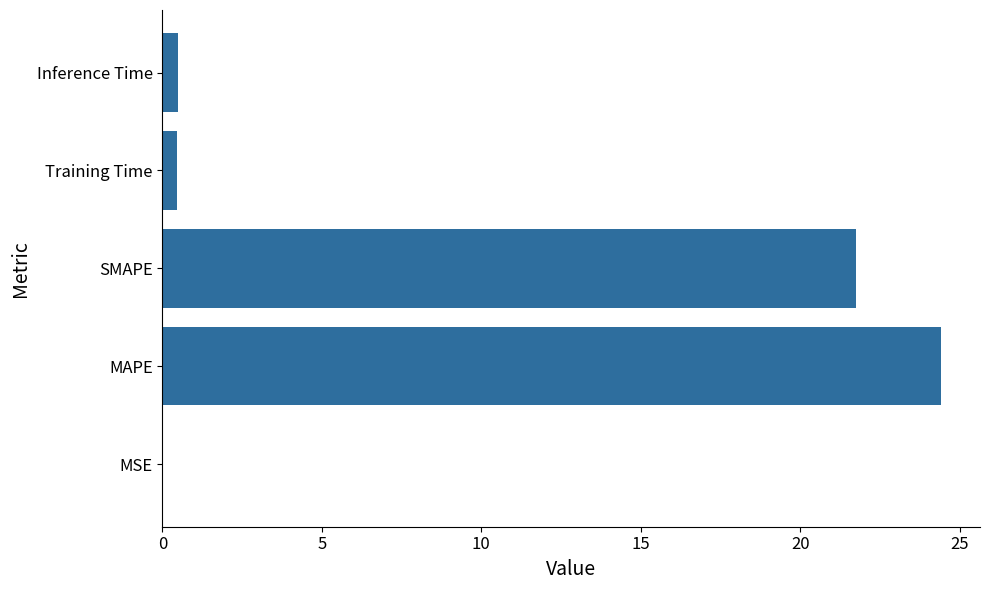

What is the sum of all values?

47.1